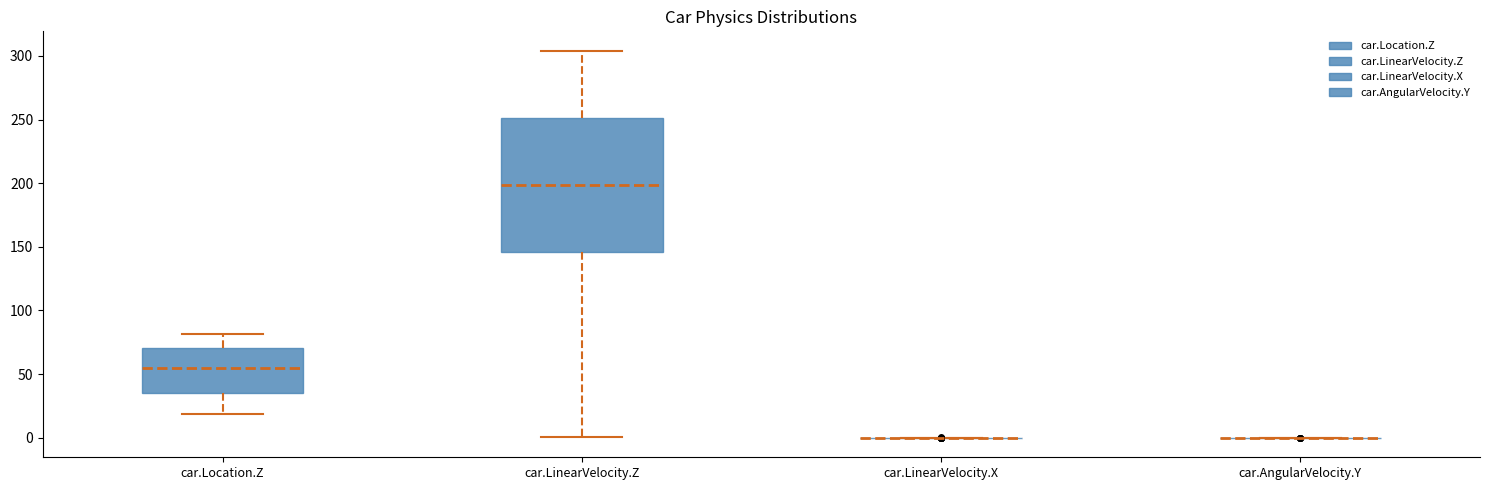

Reading left to right, transcribe this box plot: for each box, give where its median line is, the range the box spans, and where its two whiskers end, as read against the y-axis. The values are not printed on the chart, so give them approximately, as read against the axis.

car.Location.Z: median 55, box 35 to 70, whiskers 20 to 80
car.LinearVelocity.Z: median 200, box 145 to 250, whiskers 0 to 305
car.LinearVelocity.X: box collapsed to a line at 0, whiskers 0 to 0
car.AngularVelocity.Y: box collapsed to a line at 0, whiskers 0 to 0